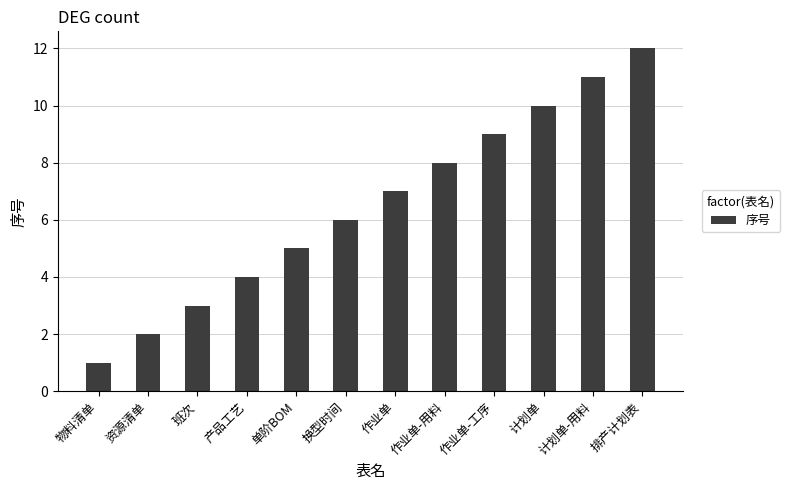

What is the minimum value shown in the chart?

1